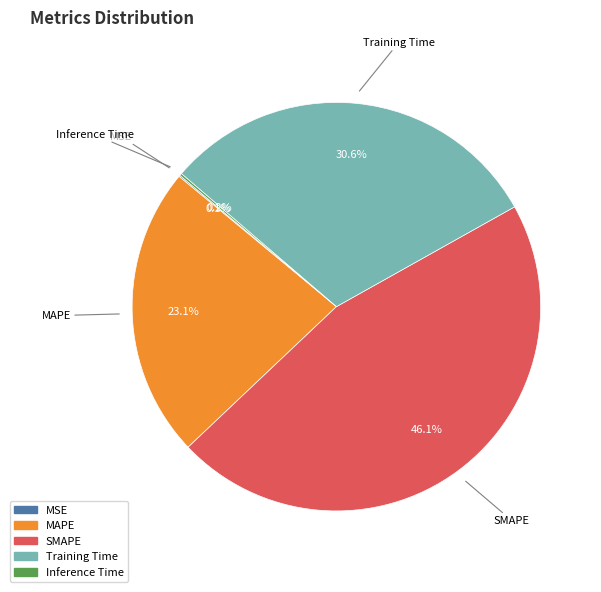

What percentage is NOT represented by SMAPE?

53.9%